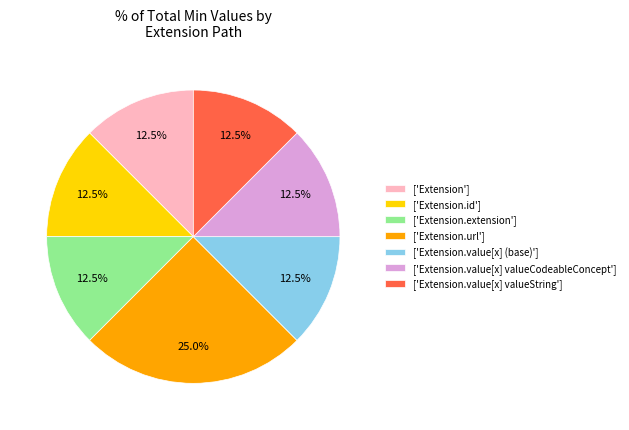

What is the ratio of the value at ['Extension'] to the value at ['Extension.value[x] valueString']?

1.0